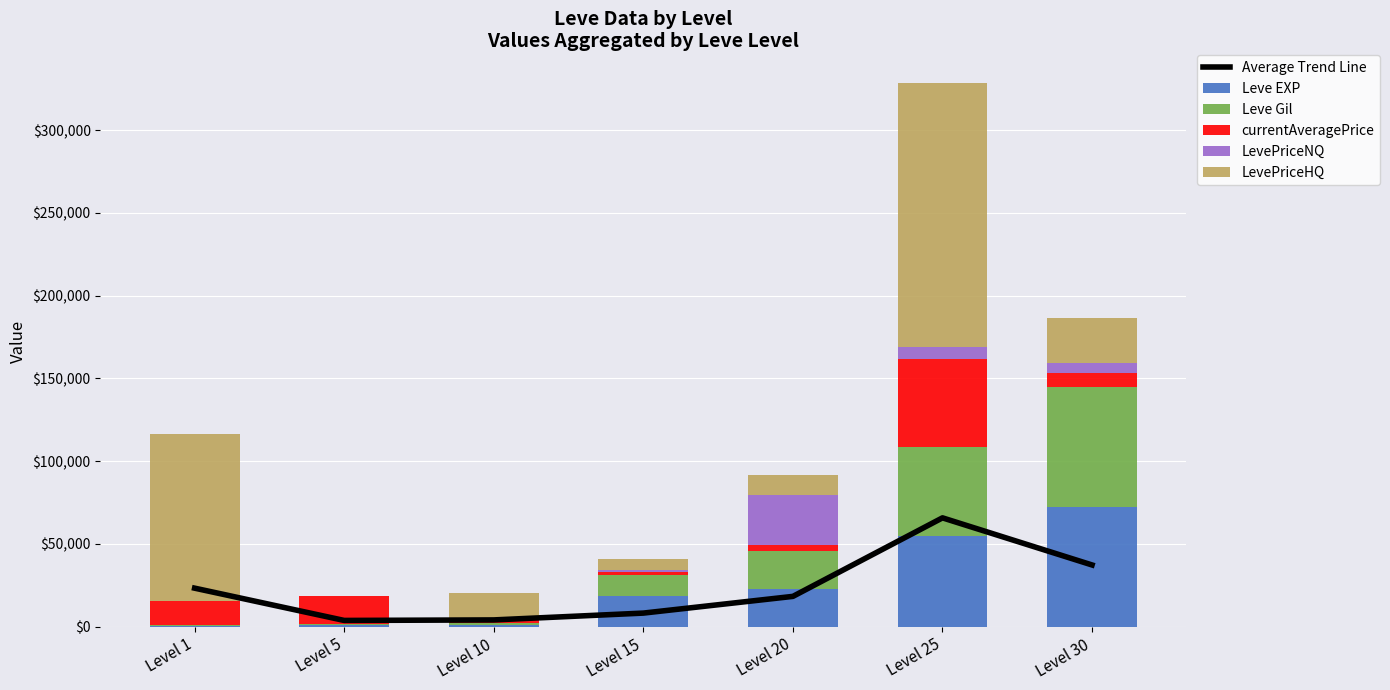

At how many categories does at least one series exceed 103560?

1